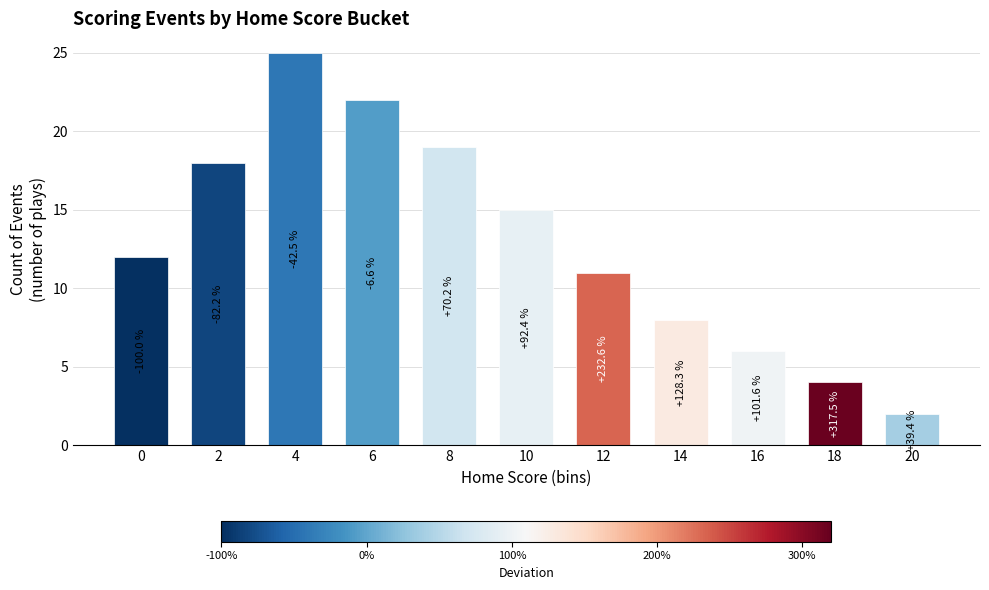

At which category does the chart reach its peak across all series?

4